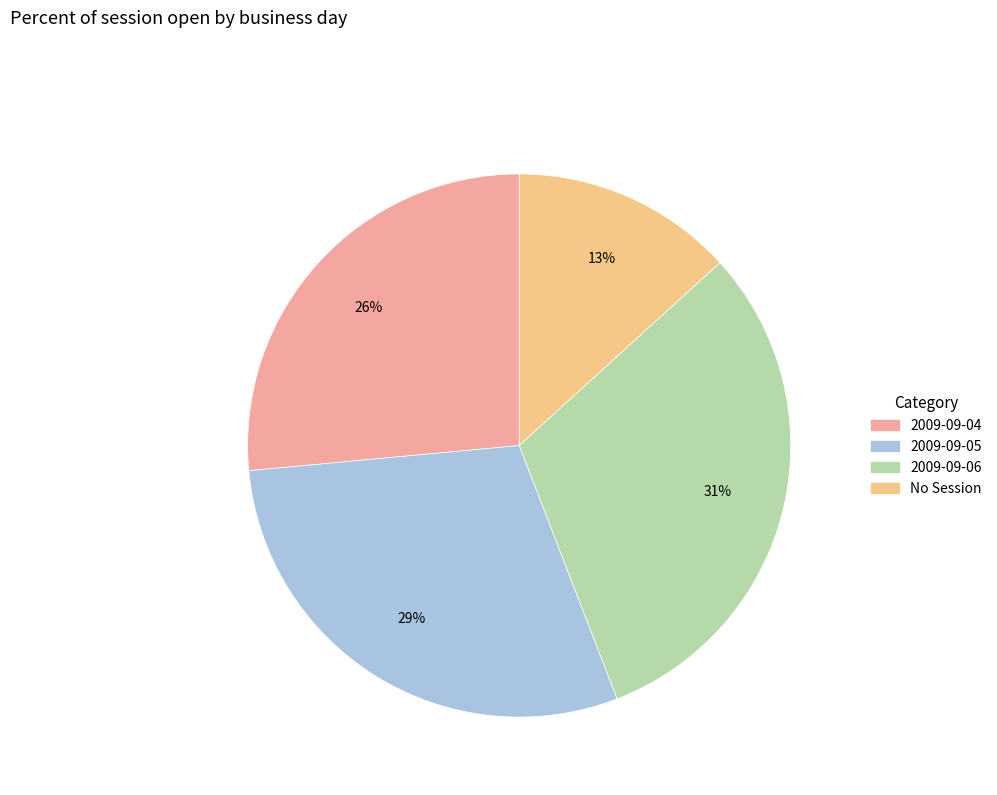

Is there a majority slice in this chart?

No